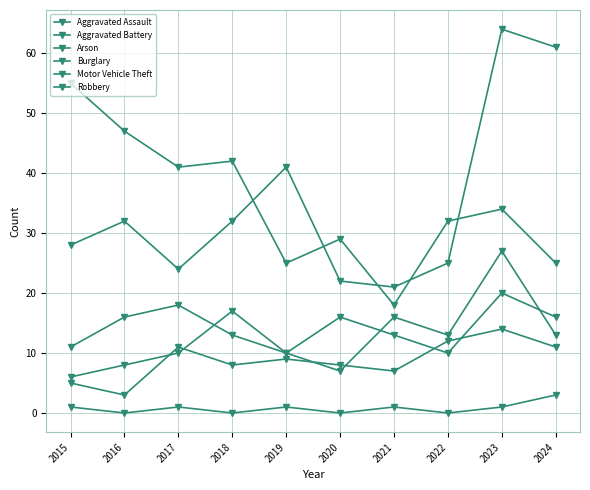

In Aggravated Battery, how many points are higher than both neighbors (excluding endpoints)?

3